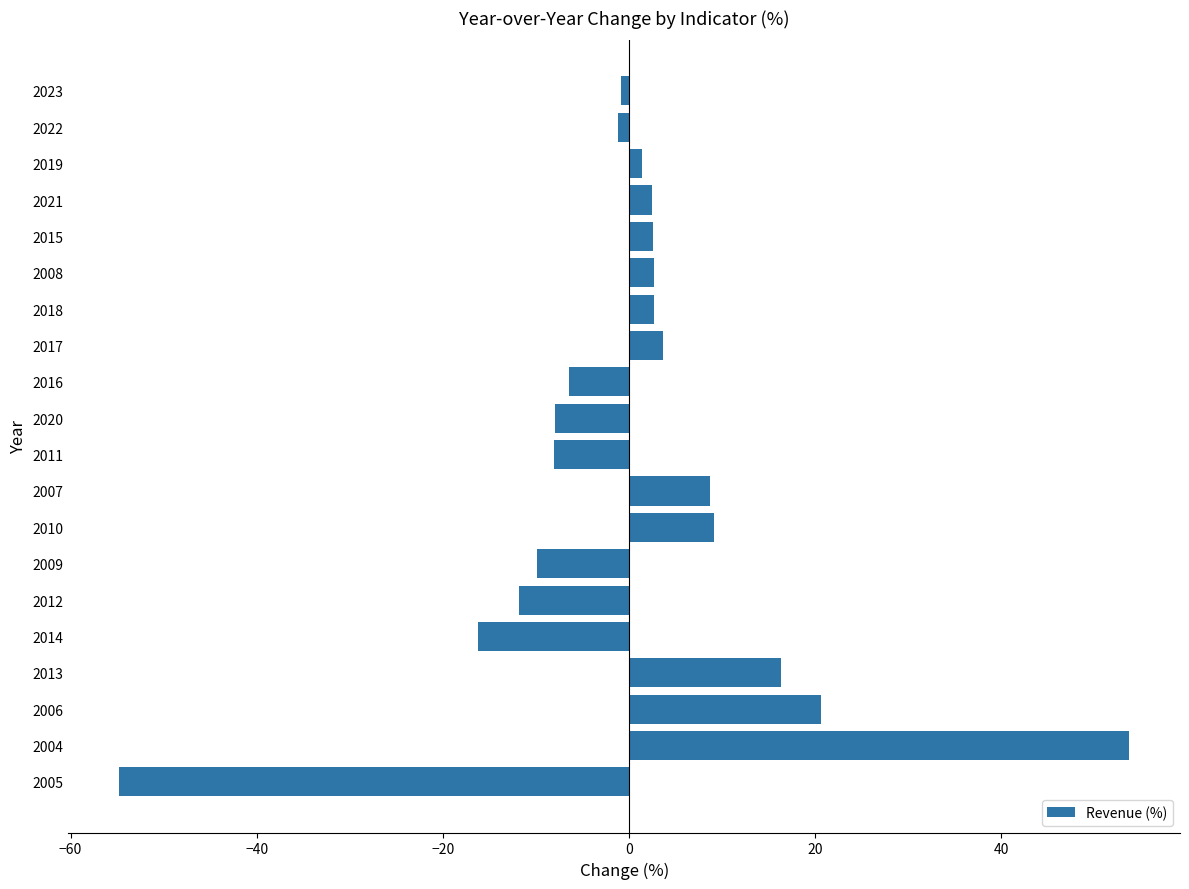

What is the maximum value shown in the chart?

53.8